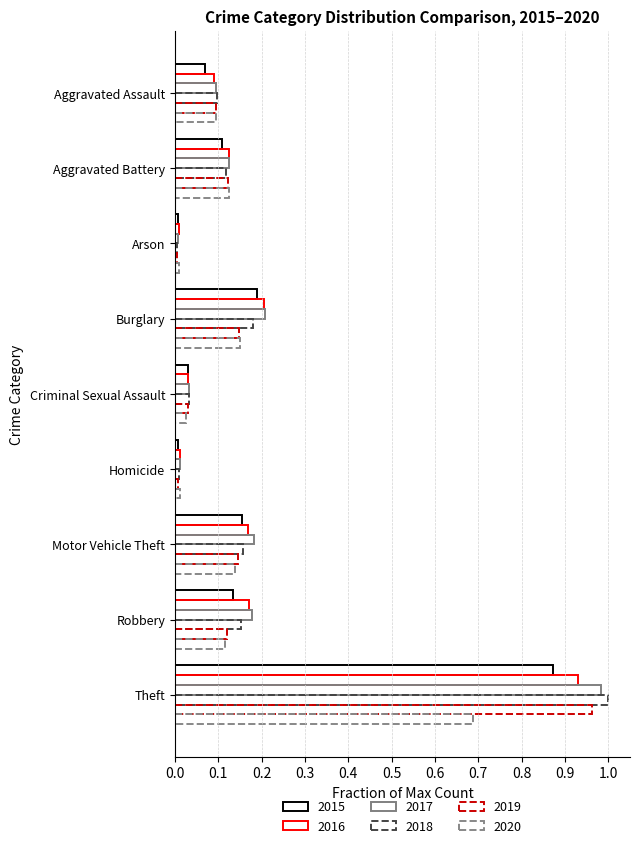

Count the number of categories in the chart.

9